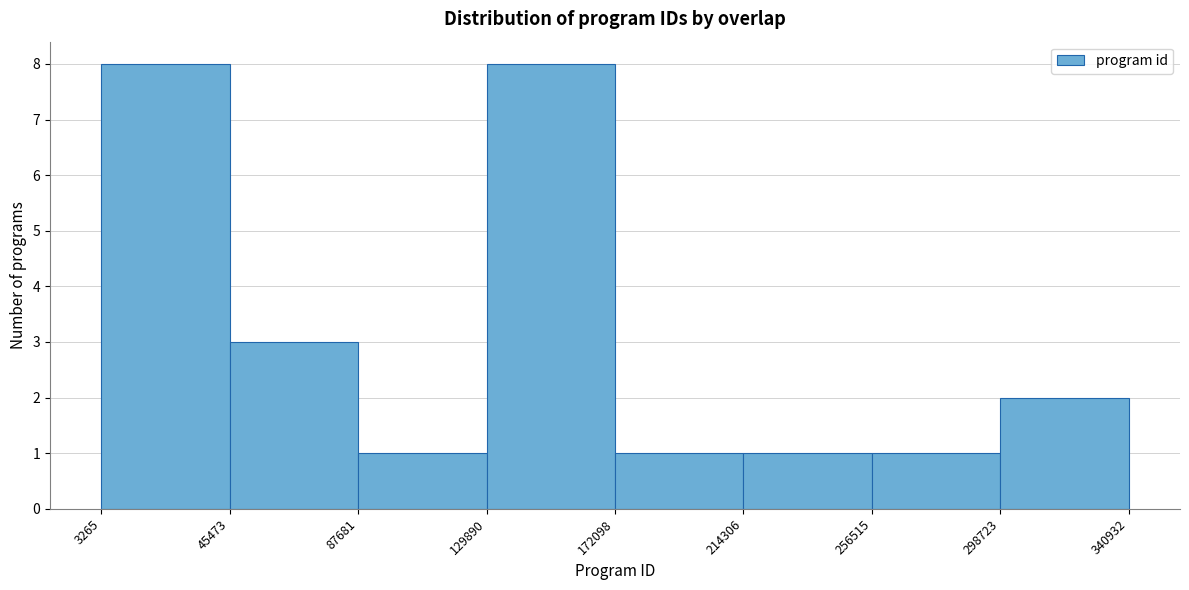

Reading left to right, transcribe this chart: for each bar, give the range it covers on the x-axis and its height. The values are not printed on the chart, so give them approximately, as read against the axis.

3265 to 45473: 8
45473 to 87681: 3
87681 to 129890: 1
129890 to 172098: 8
172098 to 214306: 1
214306 to 256515: 1
256515 to 298723: 1
298723 to 340932: 2